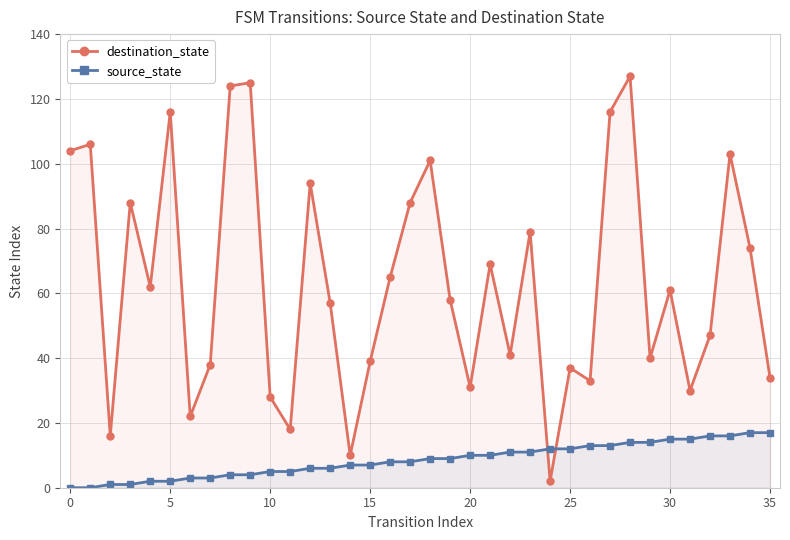

Between 31 and 25, which is larger?

25